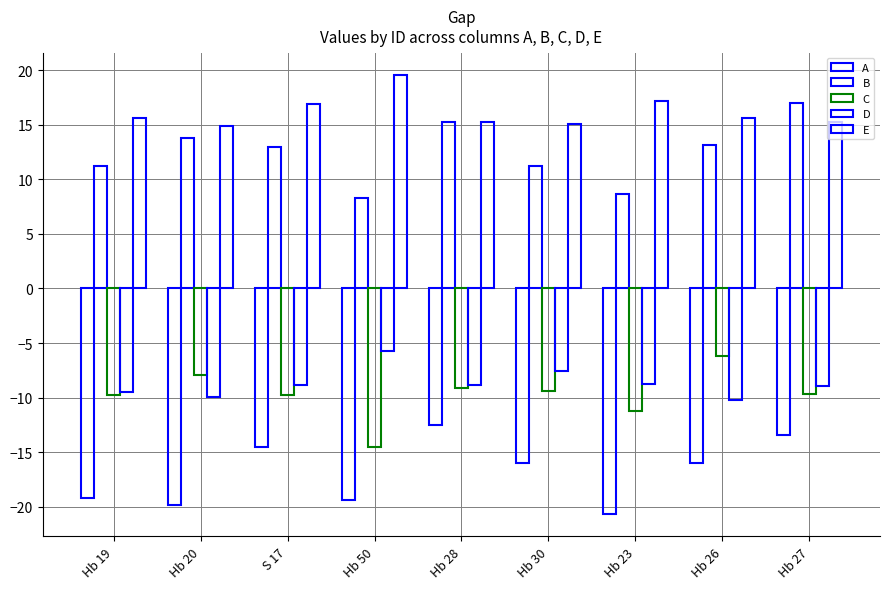

The E series shows 15.6 at Hb 19. True or false?

True